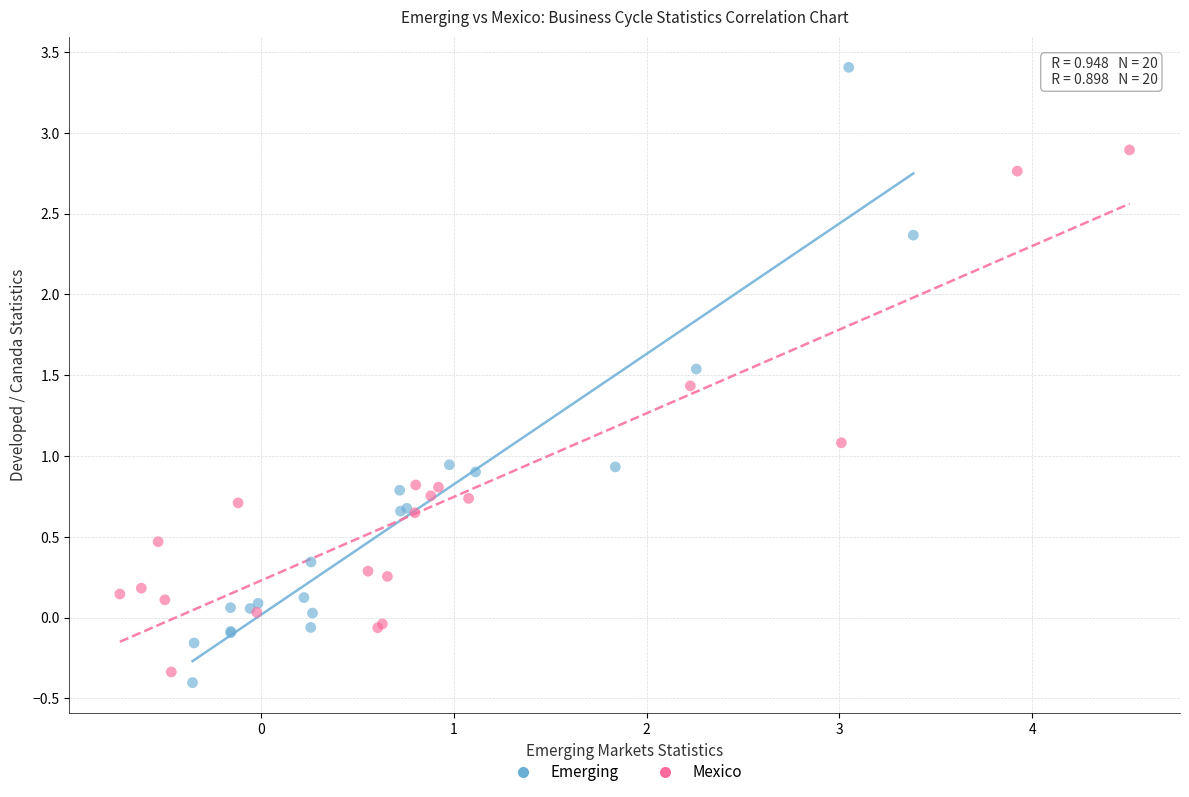

Which series contains the lowest Y value?

Emerging